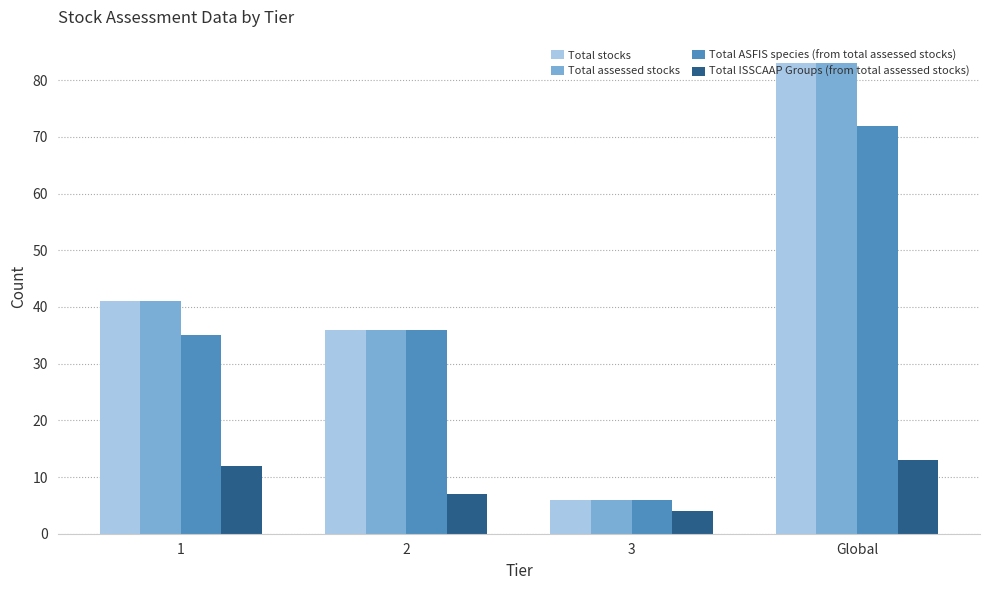

What is the highest value of the Total assessed stocks series?

83